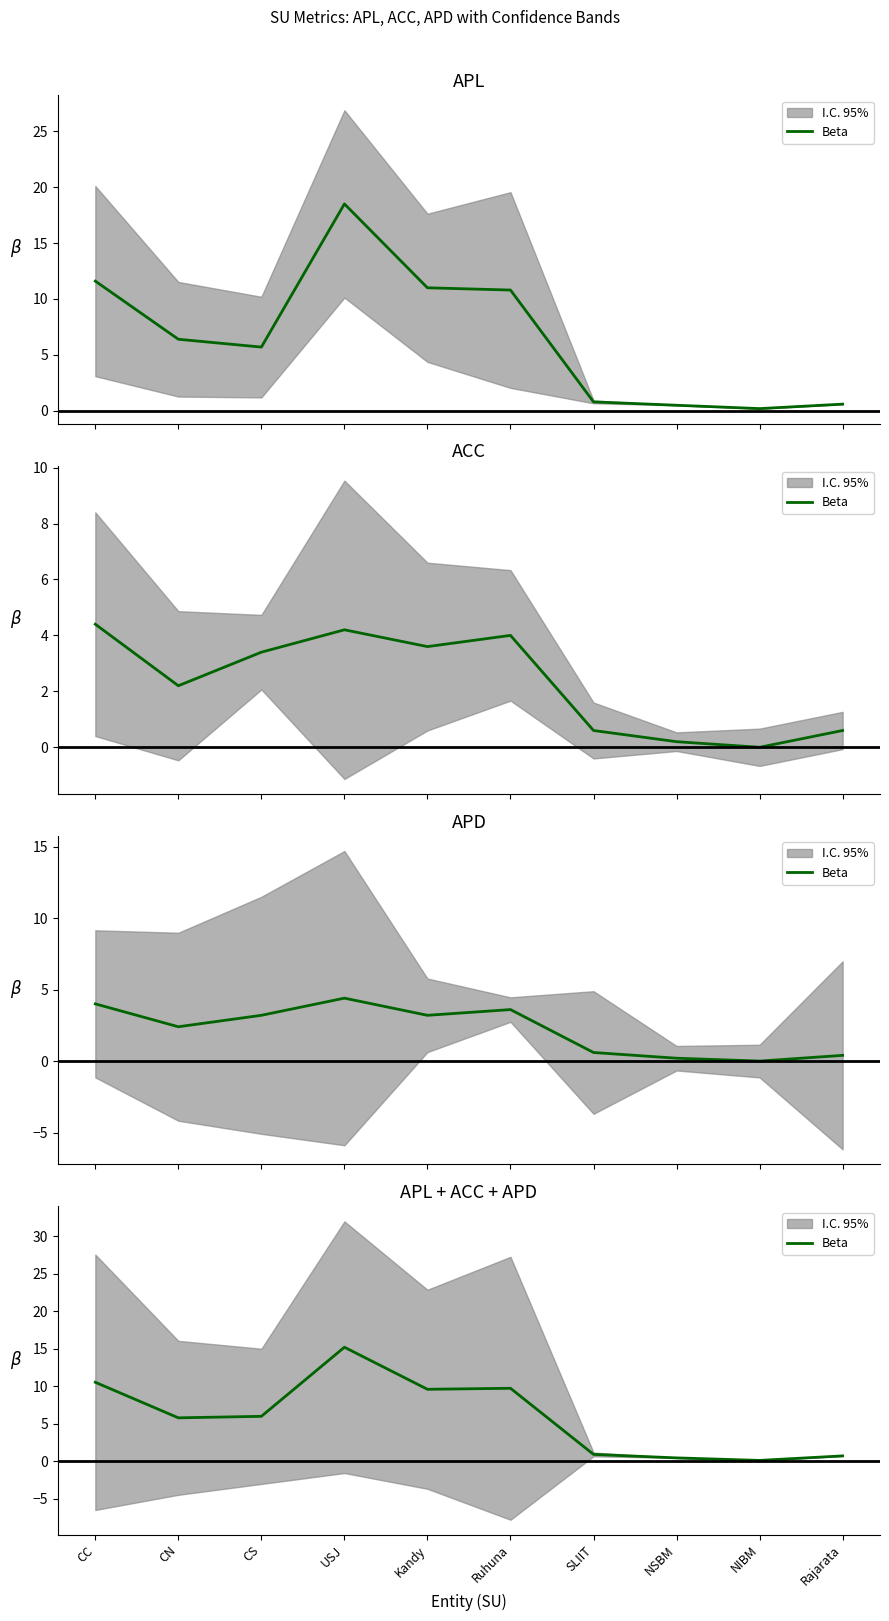

What position from the right is NIBM?

2